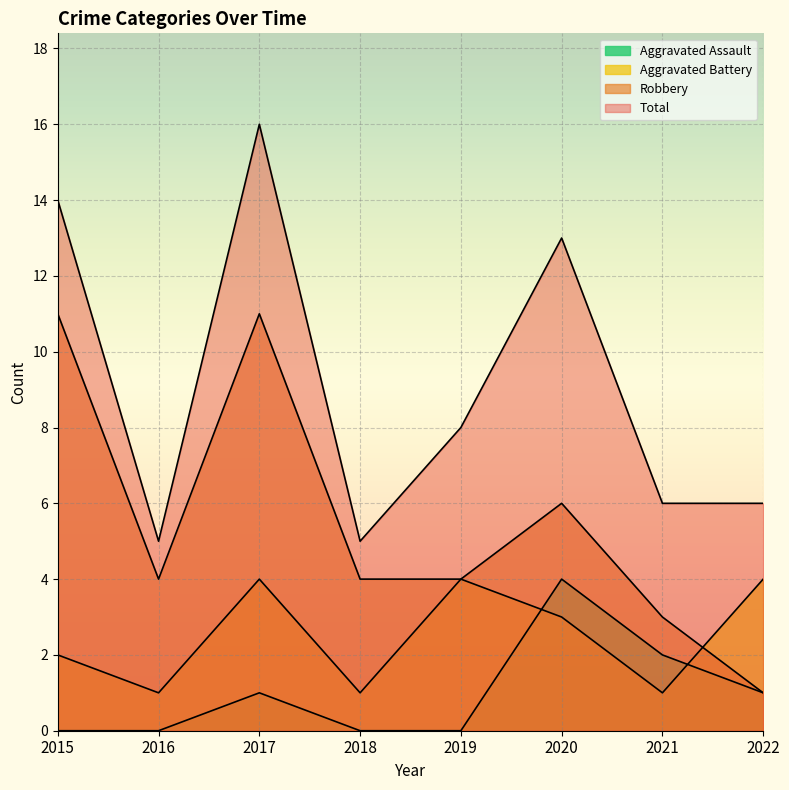

List the series in order of their peak value, highest first.

Total, Robbery, Aggravated Assault, Aggravated Battery